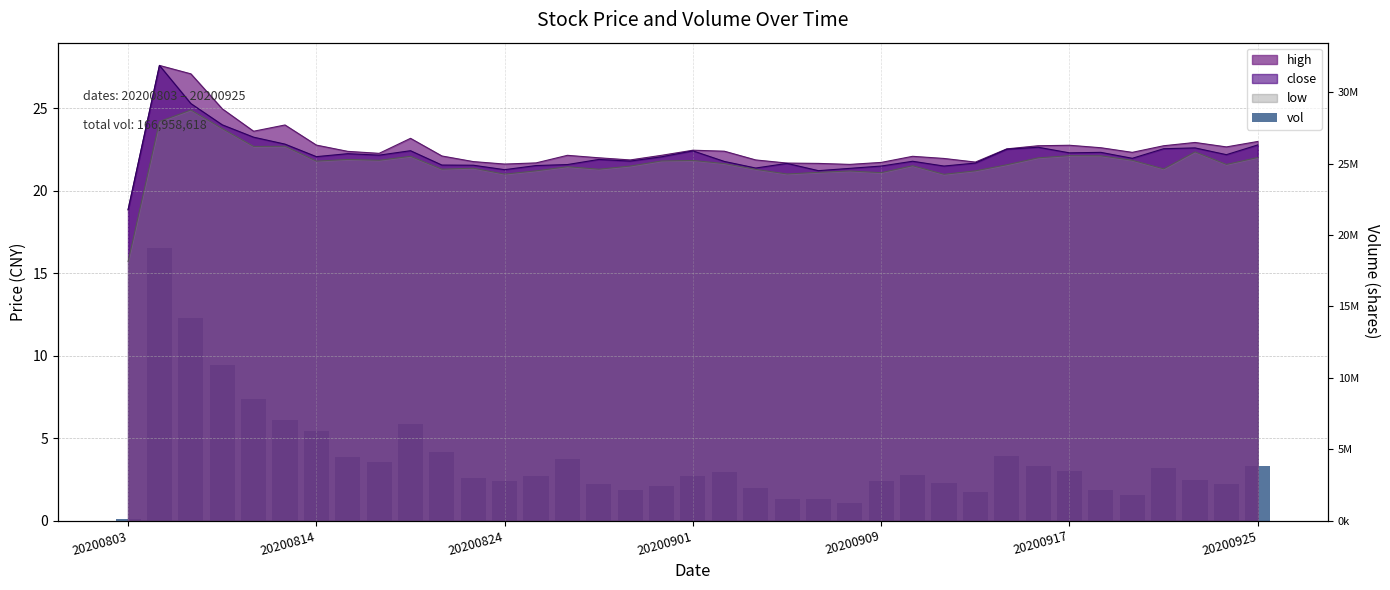

What is the change in value from 16 to 27?

-0.1